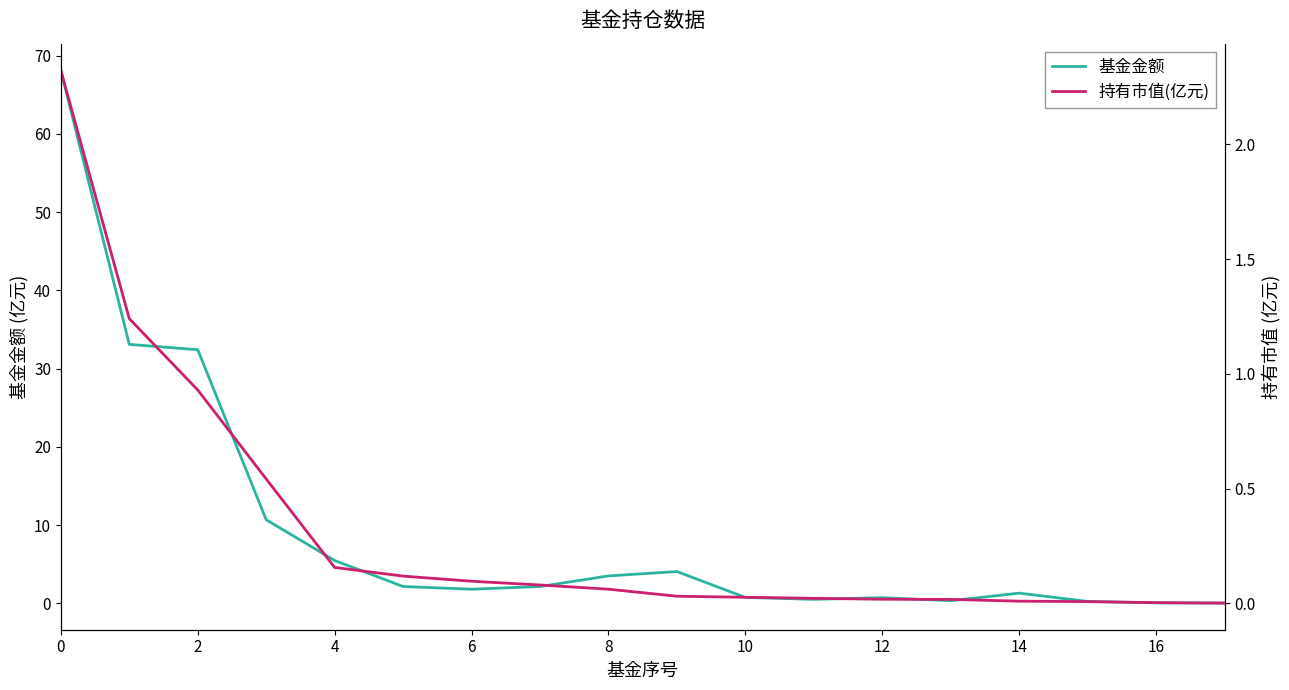

What is the greatest value displayed?

68.1